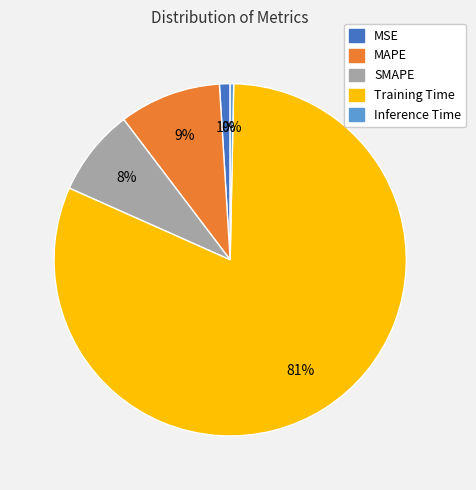

Which slice is the largest?

Training Time